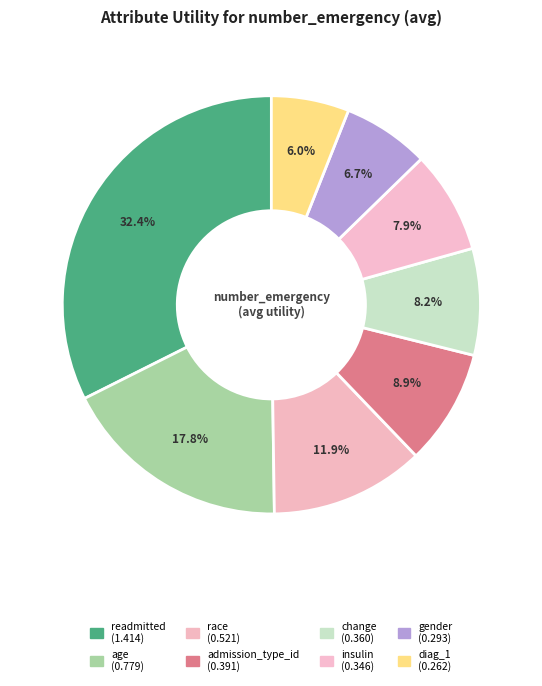

Is it true that race is 1% of the pie?

False